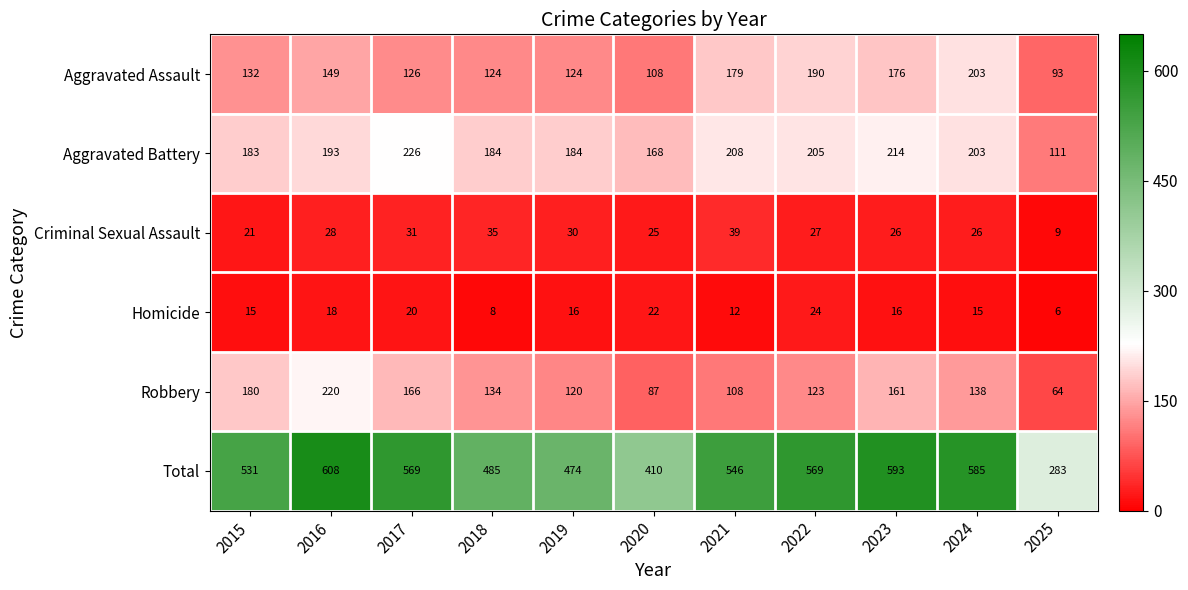

Where is Aggravated Assault nearest to the value 148?

2016